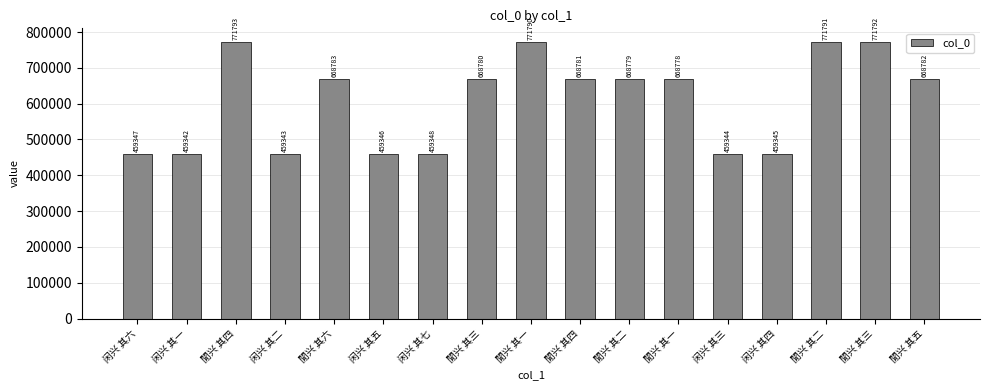

Reading right to left, transcribe all the data shown in this chart.

閒兴 其五=668782	閒兴 其三=771792	閒兴 其二=771791	闲兴 其四=459345	闲兴 其三=459344	閒兴 其一=668778	閒兴 其二=668779	閒兴 其四=668781	閒兴 其一=771790	閒兴 其三=668780	闲兴 其七=459348	闲兴 其五=459346	閒兴 其六=668783	闲兴 其二=459343	閒兴 其四=771793	闲兴 其一=459342	闲兴 其六=459347